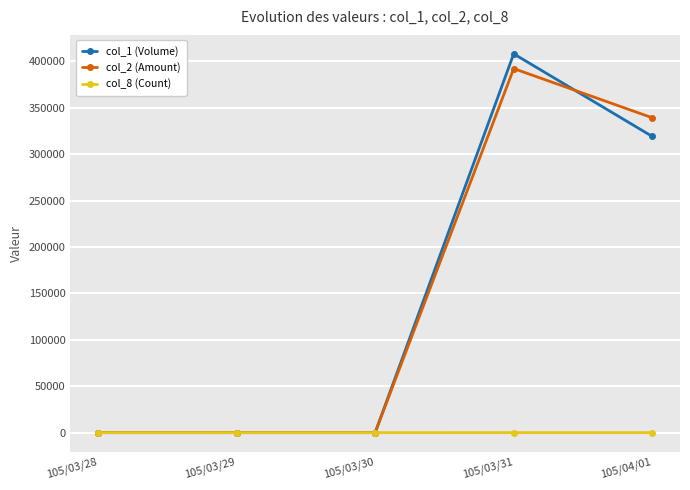

In col_2 (Amount), how many points are higher than both neighbors (excluding endpoints)?

1